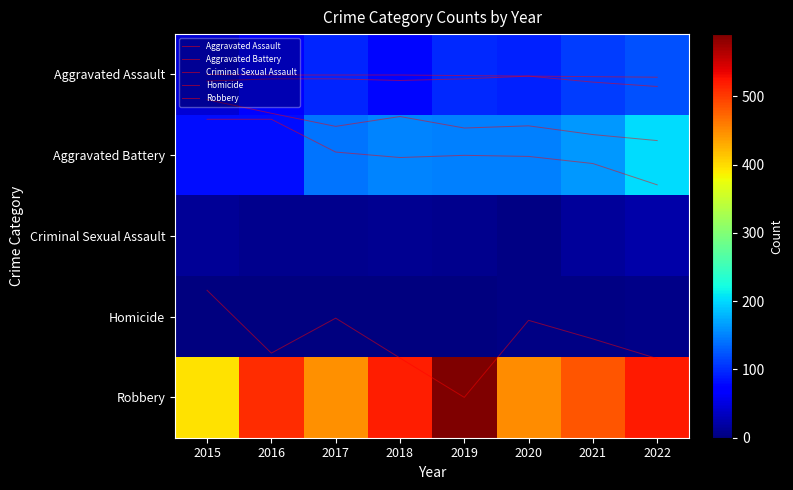

Between 2017 and 2015, which is larger?

2017